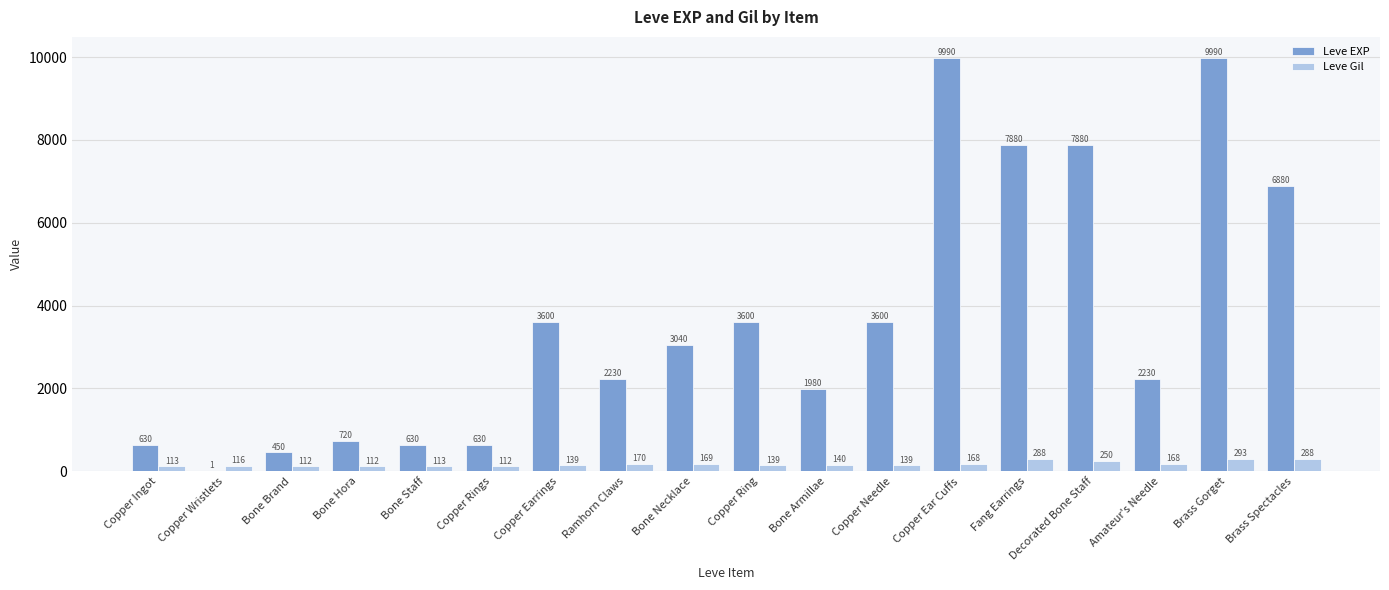

How many series are shown in this chart?

2